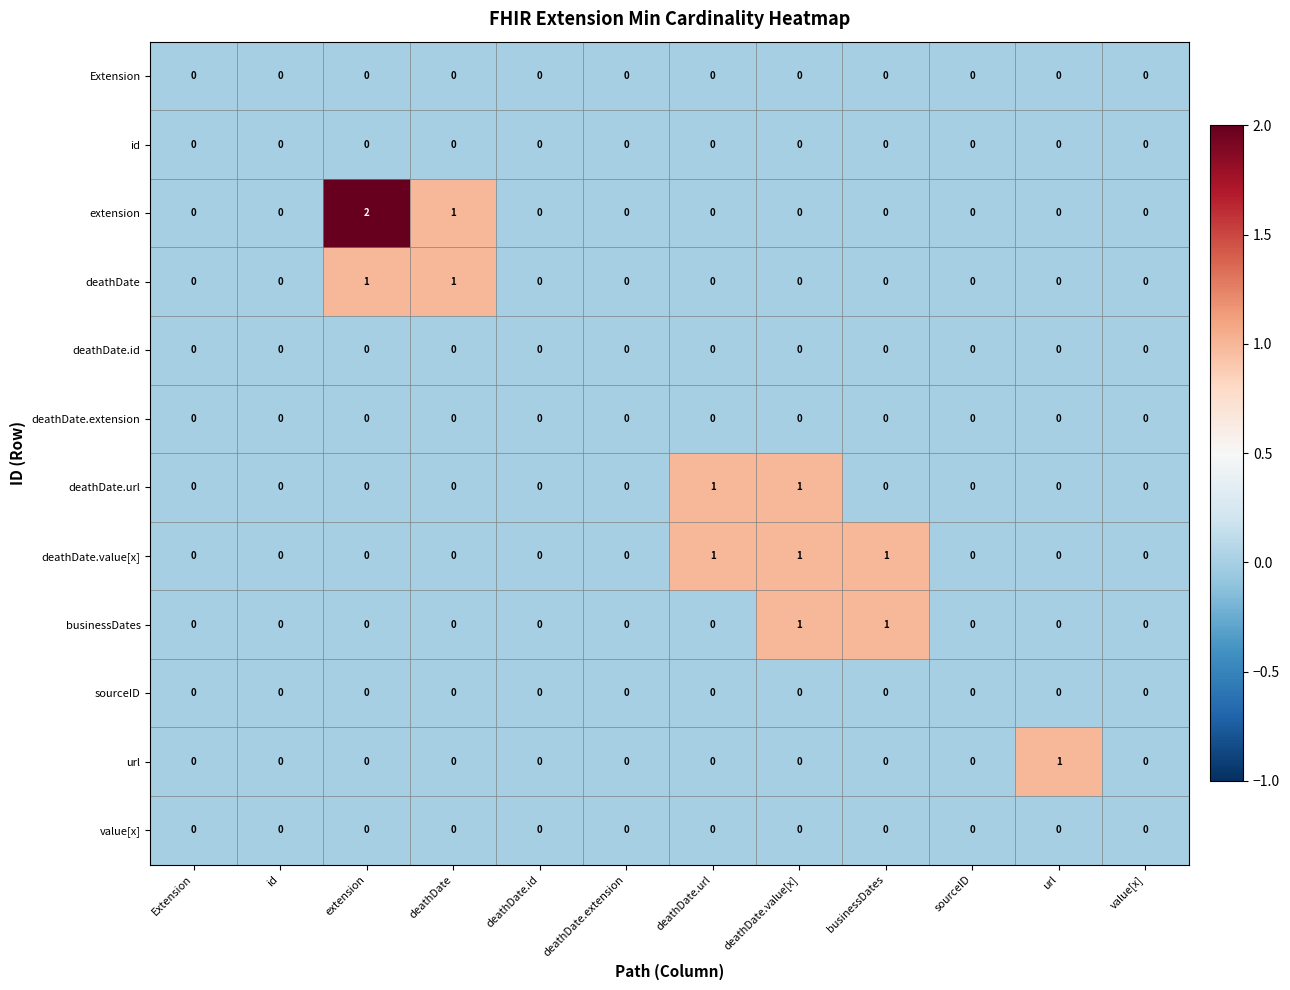

Count the number of data series in this chart.

12